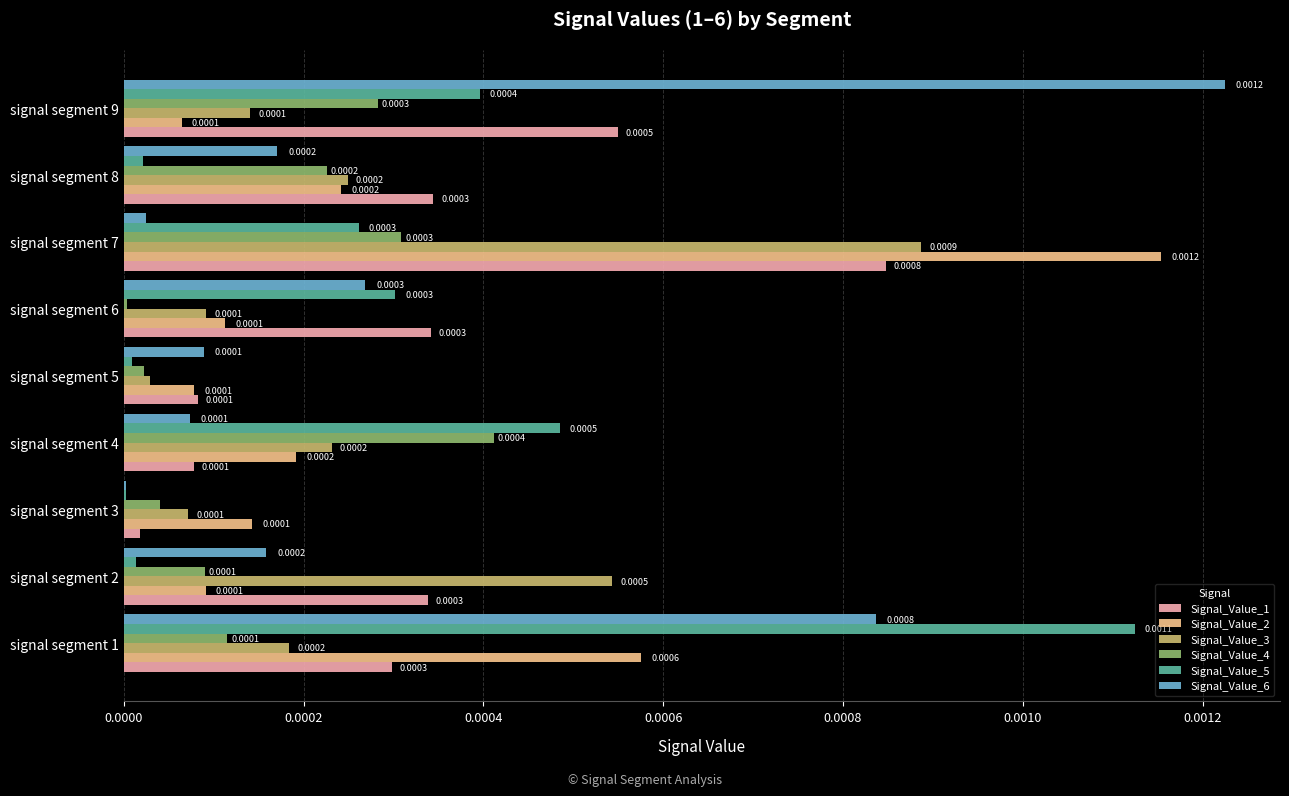

At which category is the sum across all series the highest?

signal segment 7